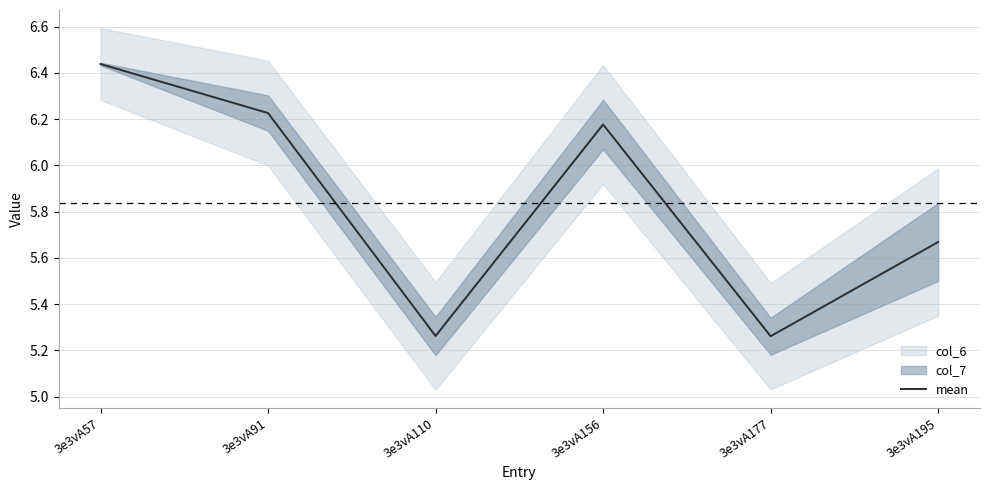

Reading left to right, extract all data points from this chart.

6.4	6.2	5.3	6.2	5.3	5.7